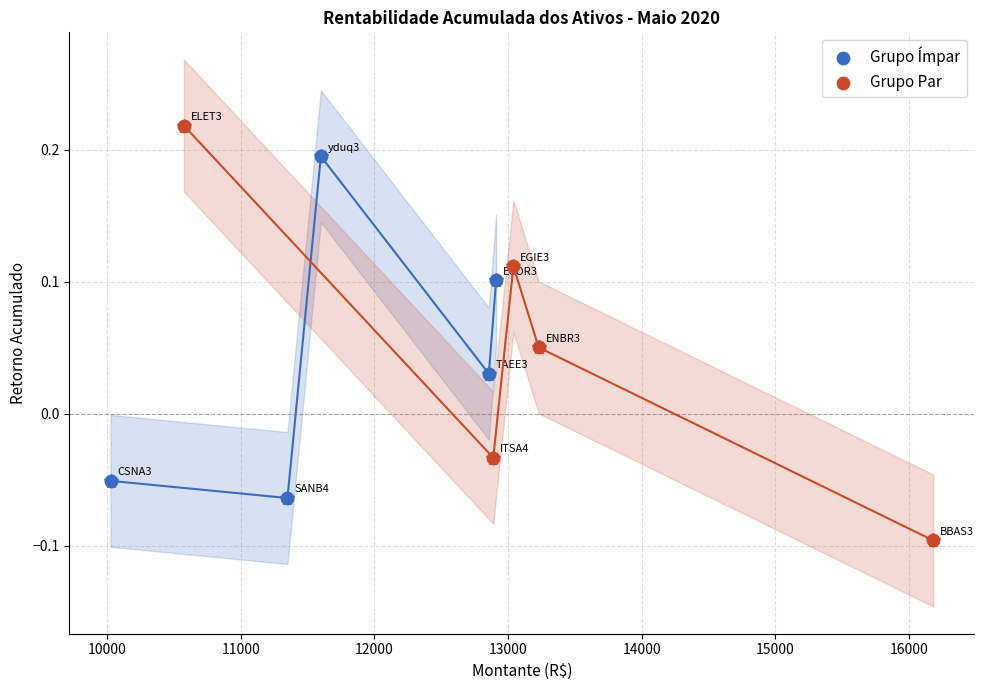

Which series has the largest Y range (max minus min)?

Grupo Par